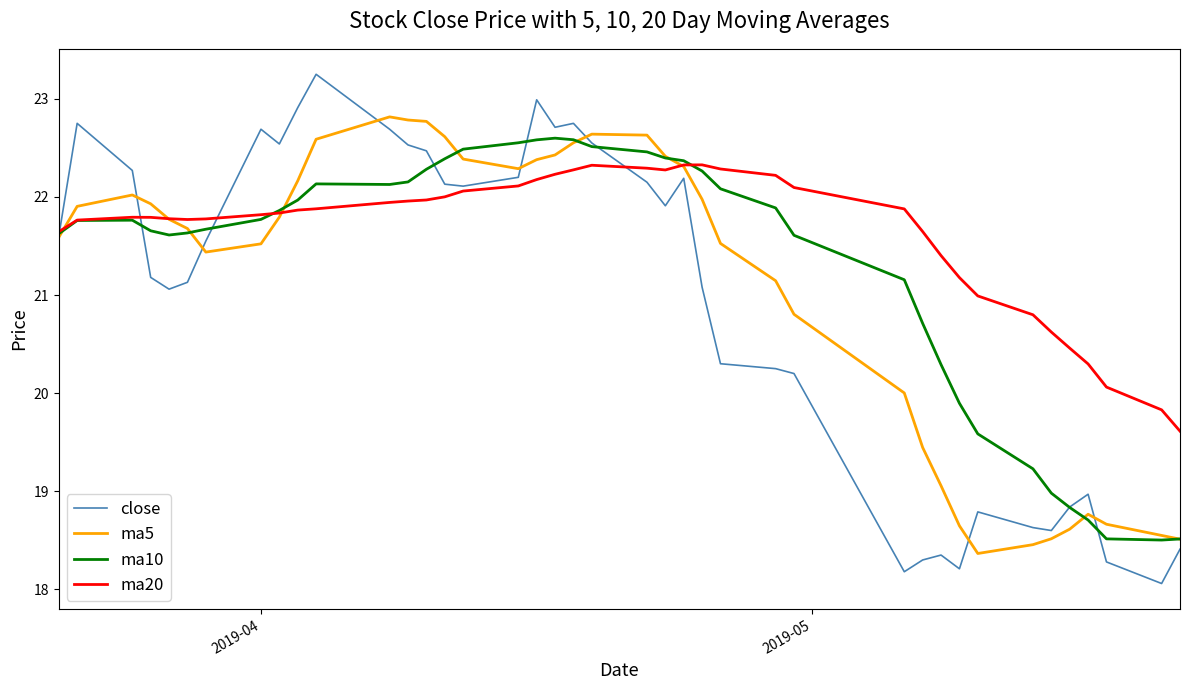

What is the highest value of the ma20 series?

22.3